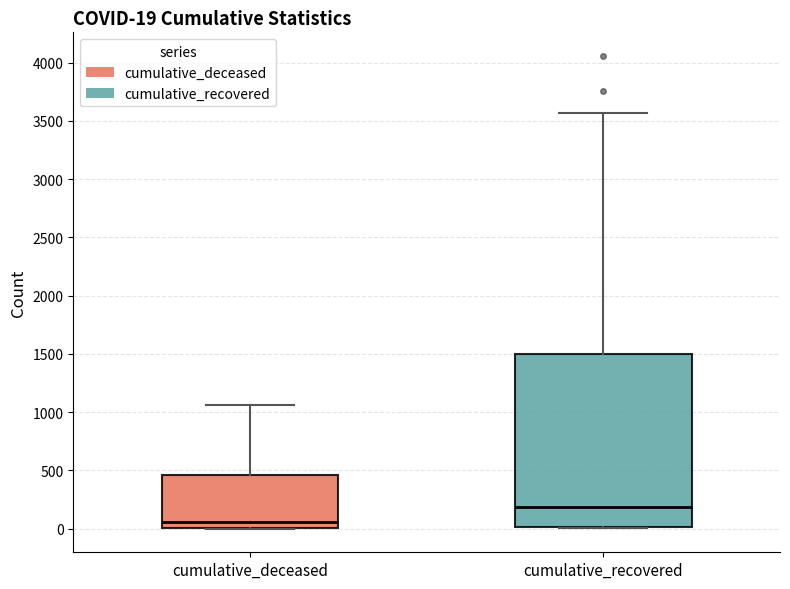

Which box's median line is the lowest?

cumulative_deceased